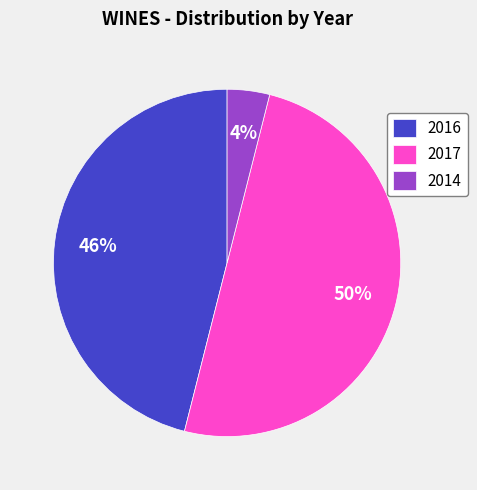

Which has a higher value, 2017 or 2016?

2017